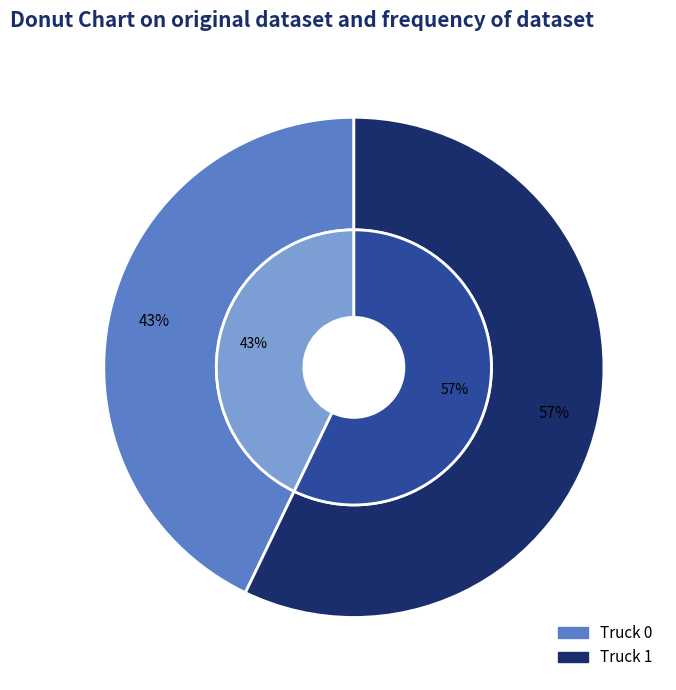

Is it true that Truck 1 is 48% of the pie?

False